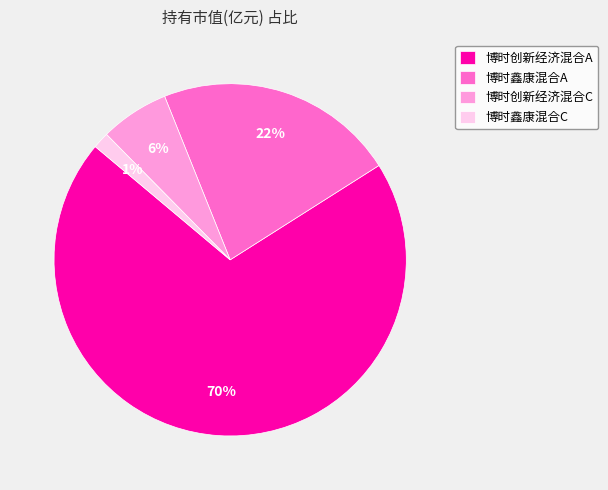

How many slices are in this pie chart?

4